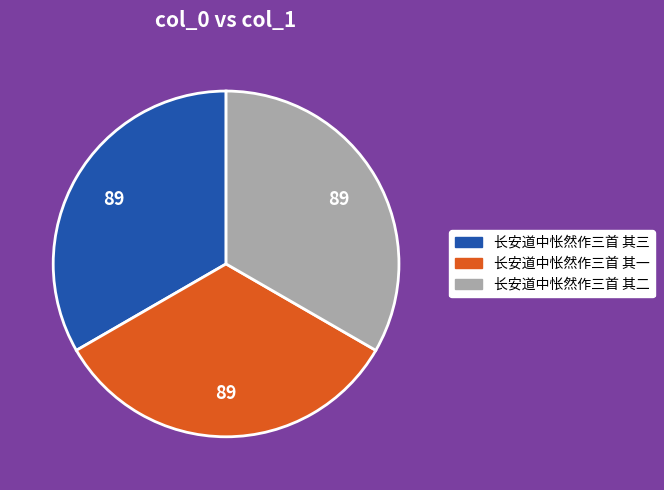

True or false: 长安道中怅然作三首 其三 accounts for 33% of the total.

True